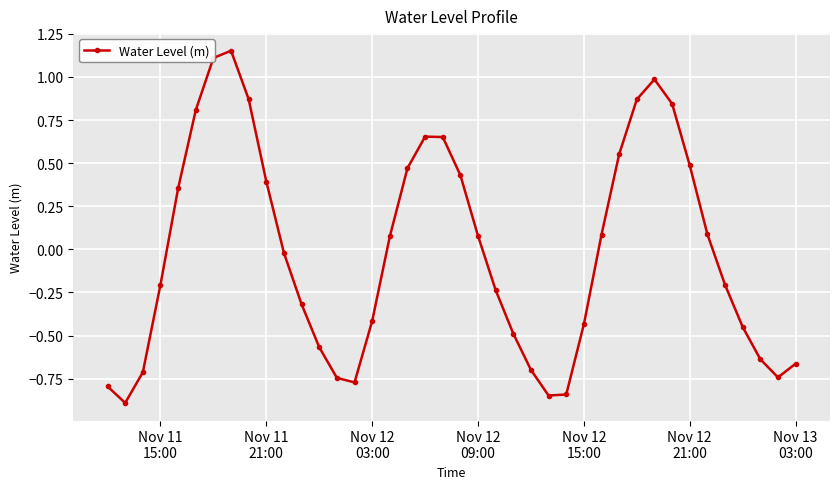

What is the value of the 2nd point from the left?

-0.9